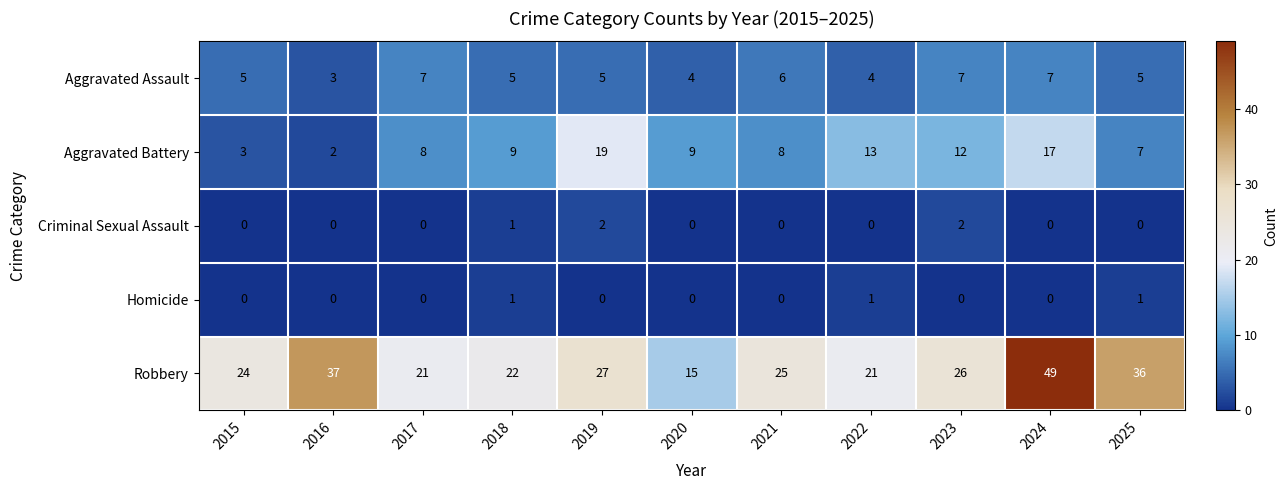

Which category has the lowest value in the Aggravated Battery series?

2016